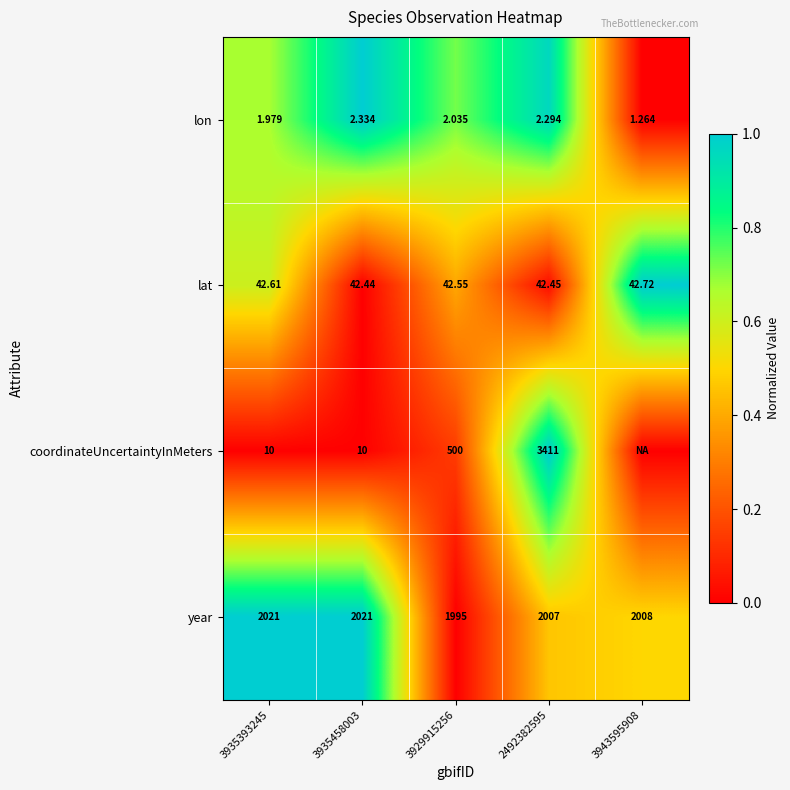

List the labels in order of lon value, largest first.

3935458003, 2492382595, 3929915256, 3935393245, 3943595908